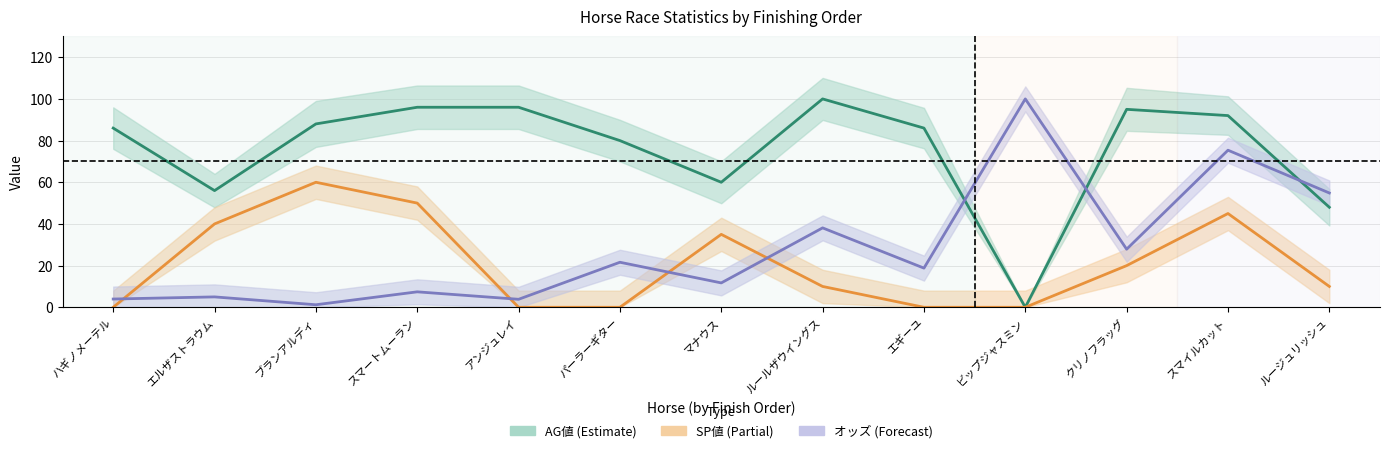

How many data points in オッズ正規化 are above 18?

7